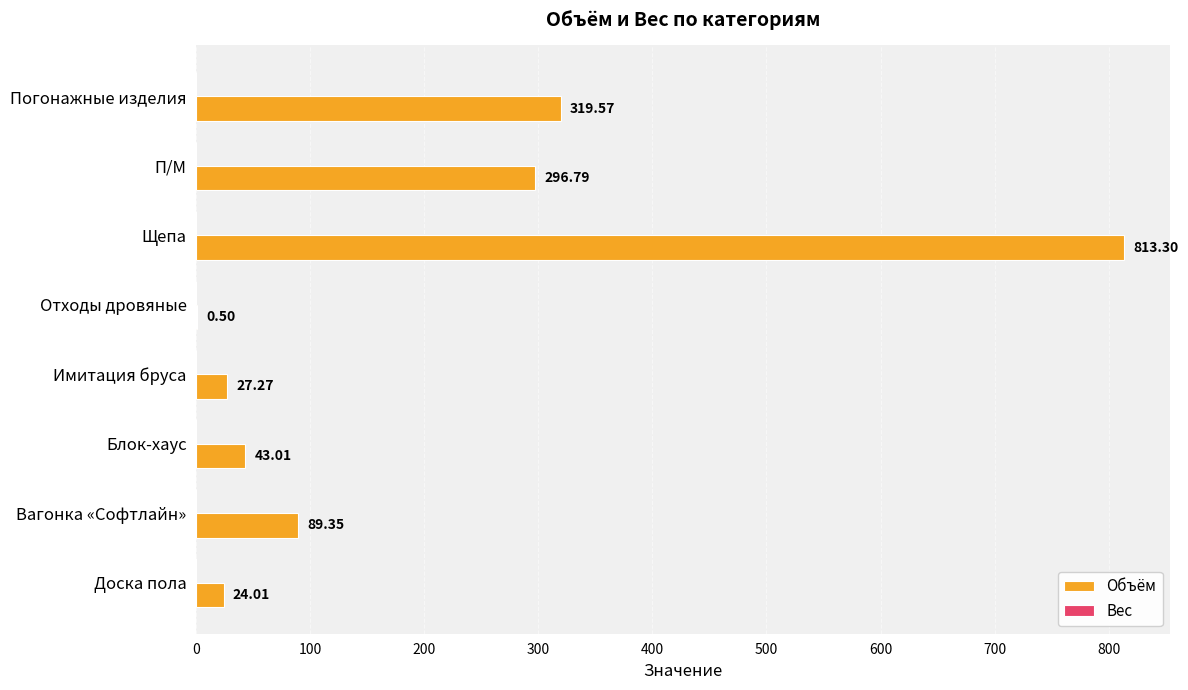

Which has a higher value, Вагонка «Софтлайн» or П/М?

П/М